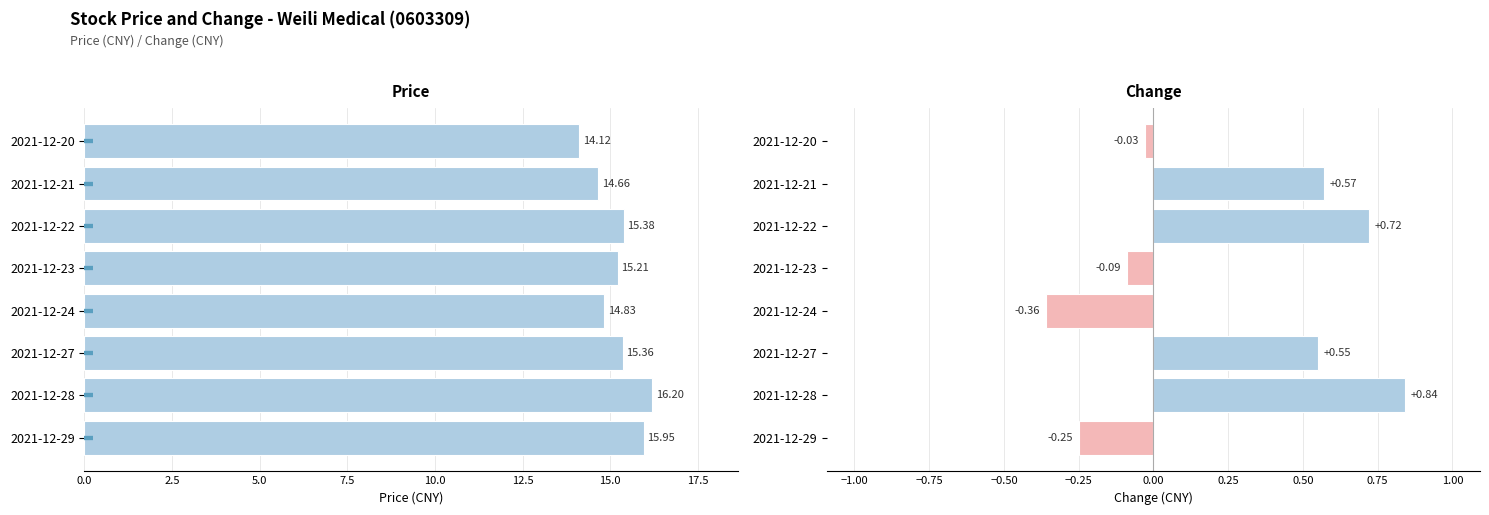

Reading left to right, extract all data points from this chart.

Price: 14.1	14.7	15.4	15.2	14.8	15.4	16.2	15.9
Change: -0.0	0.6	0.7	-0.1	-0.4	0.6	0.8	-0.2